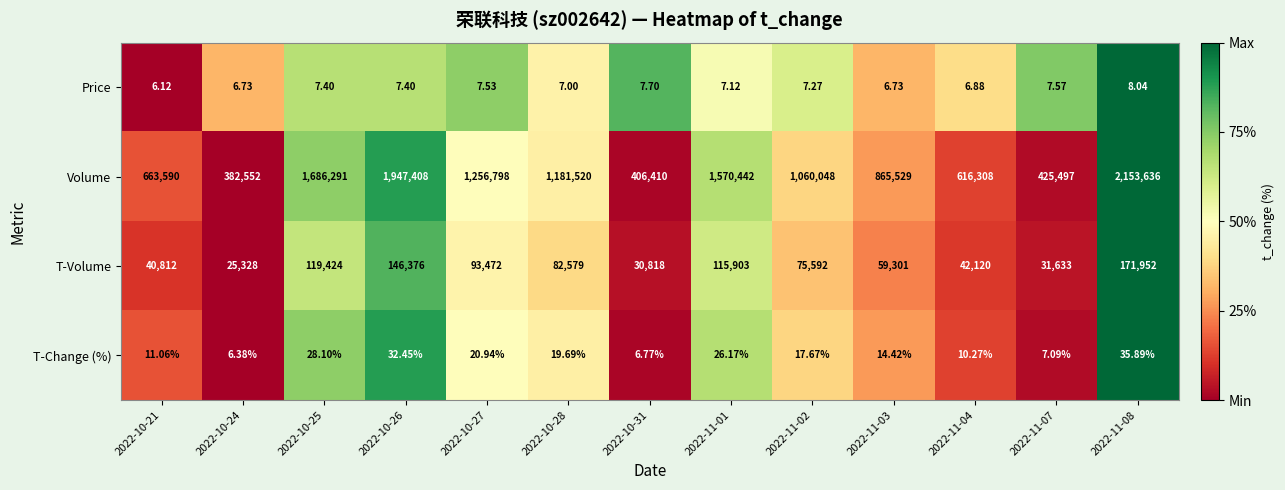

Which label corresponds to the largest value in the chart?

2022-11-08